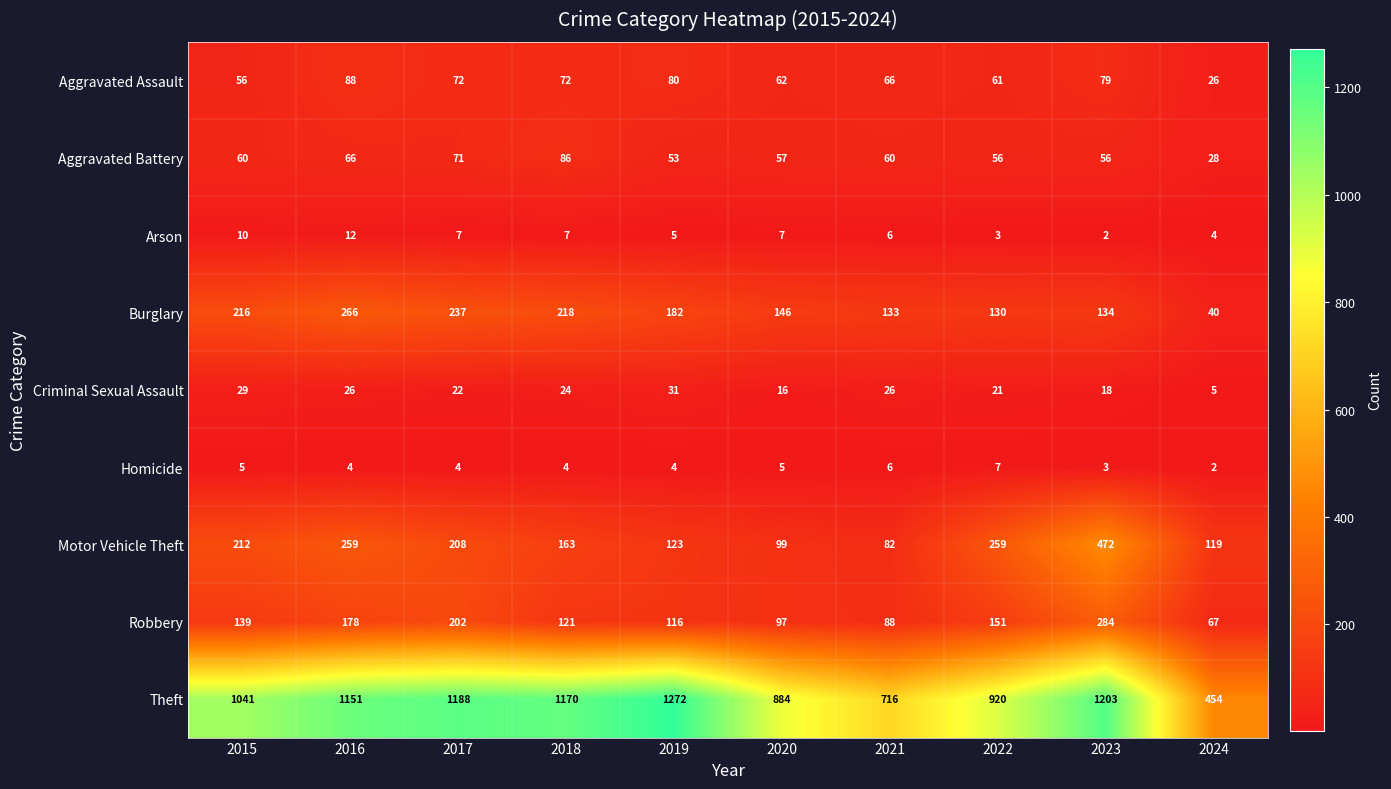

The Homicide series shows 4 at 2018. True or false?

True